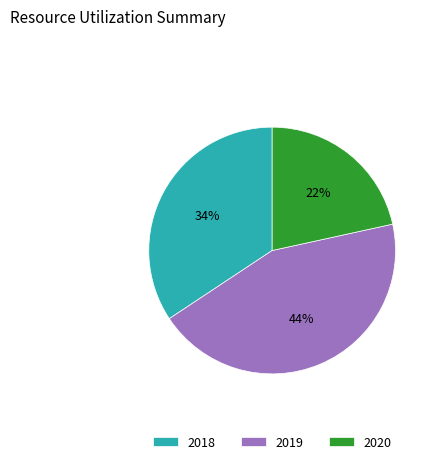

Is the sum of 2020 and 2019 greater than half?

Yes